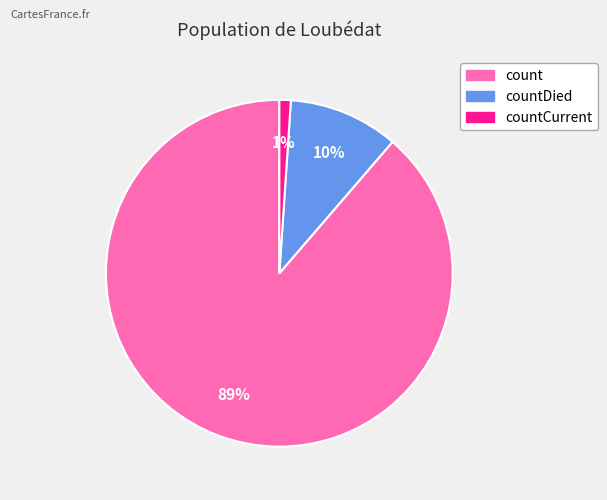

To the nearest percent, what is the difference between the largest and smallest slice percentages?

88%